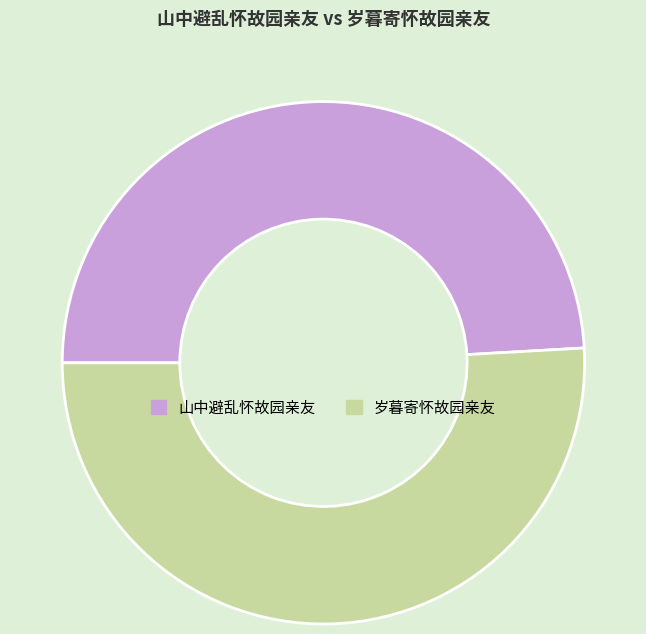

Combined, do 山中避乱怀故园亲友 and 岁暮寄怀故园亲友 account for over 50%?

Yes